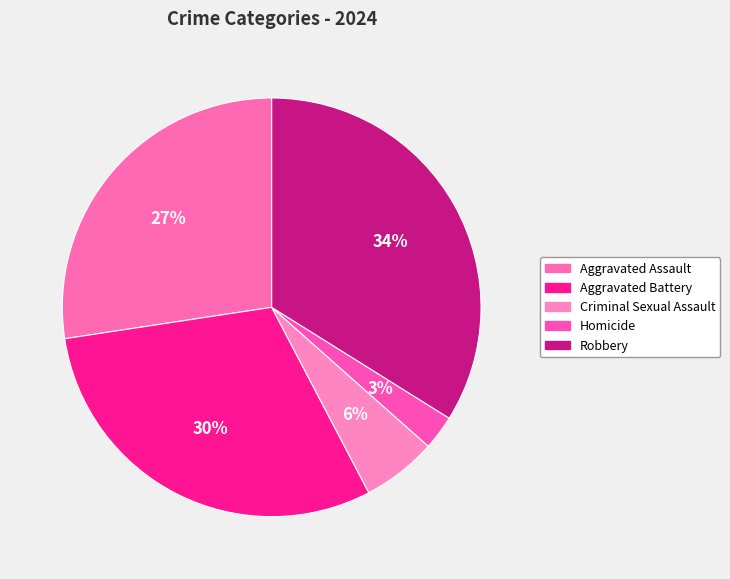

Does Aggravated Assault account for over 50% of the chart?

No